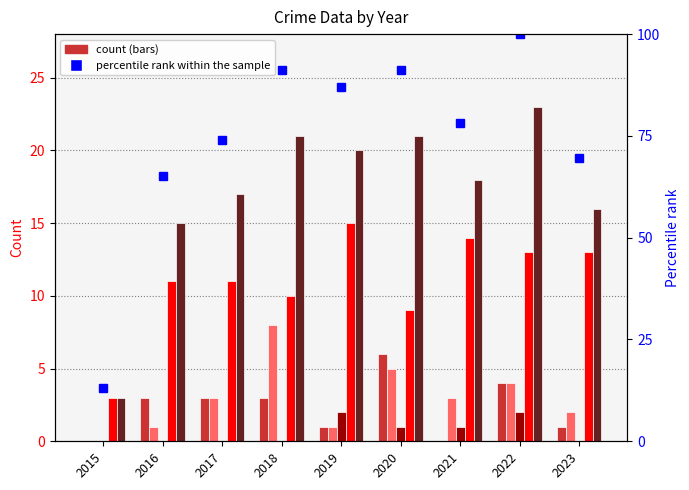

How many data points in Aggravated Assault are less than 3?

4